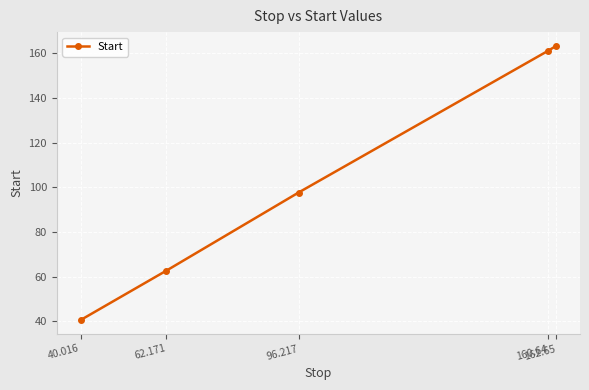

What is the difference between the second highest and second lowest values?

98.4